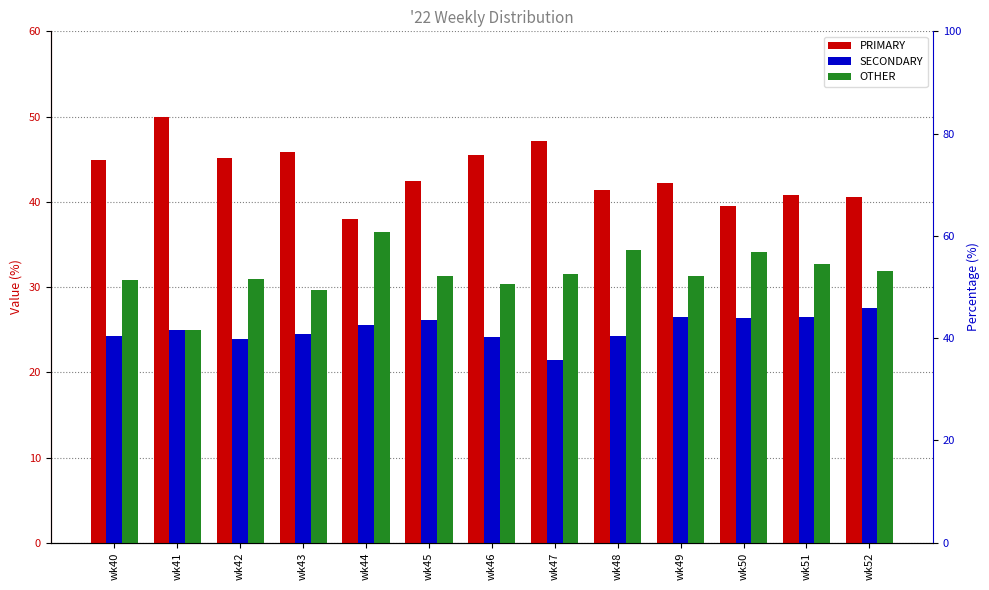

What is the highest value of the PRIMARY series?

50.0